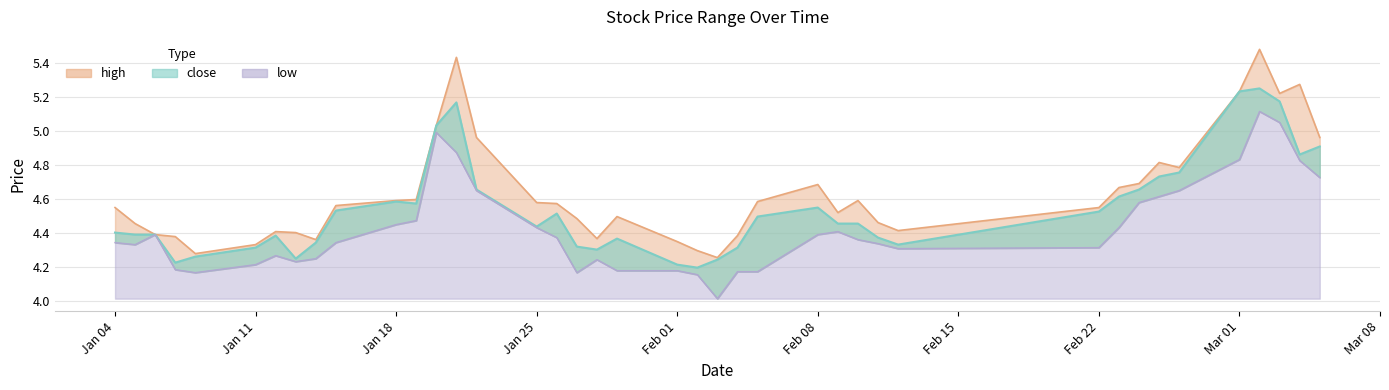

What is the difference between the second highest and second lowest values in the close series?

1.0